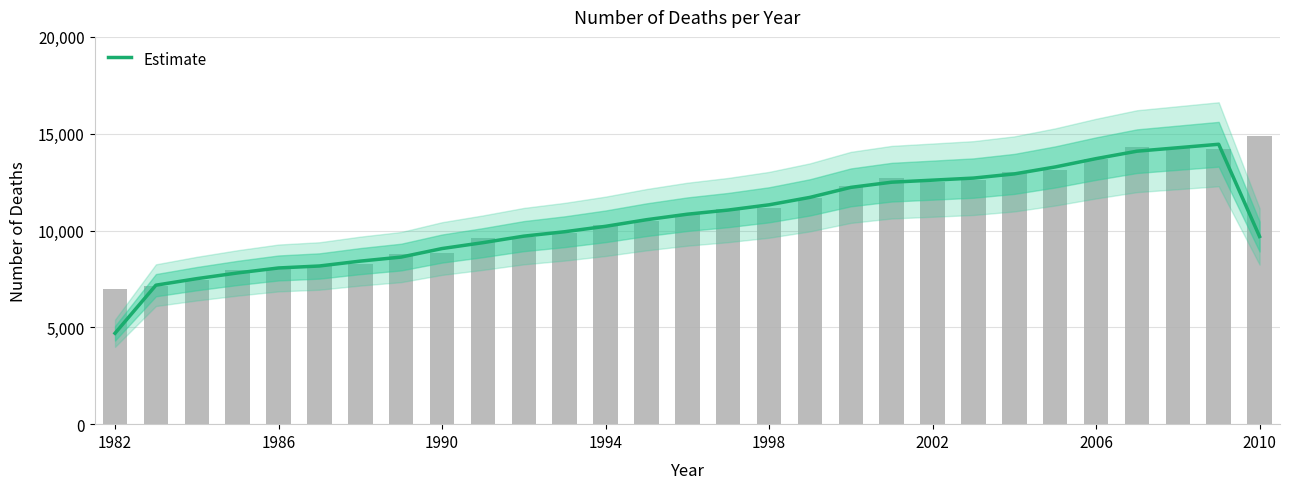

Approximately how many times larger is the value at 1998 compared to 2010?

1.2